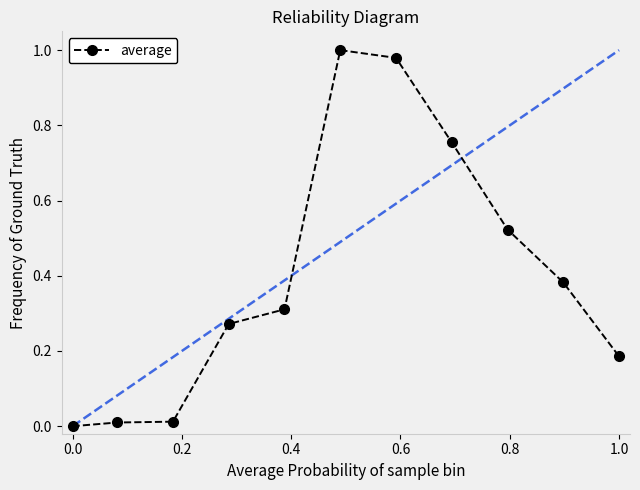

True or false: the data has more than 2 interior local peaks.

False